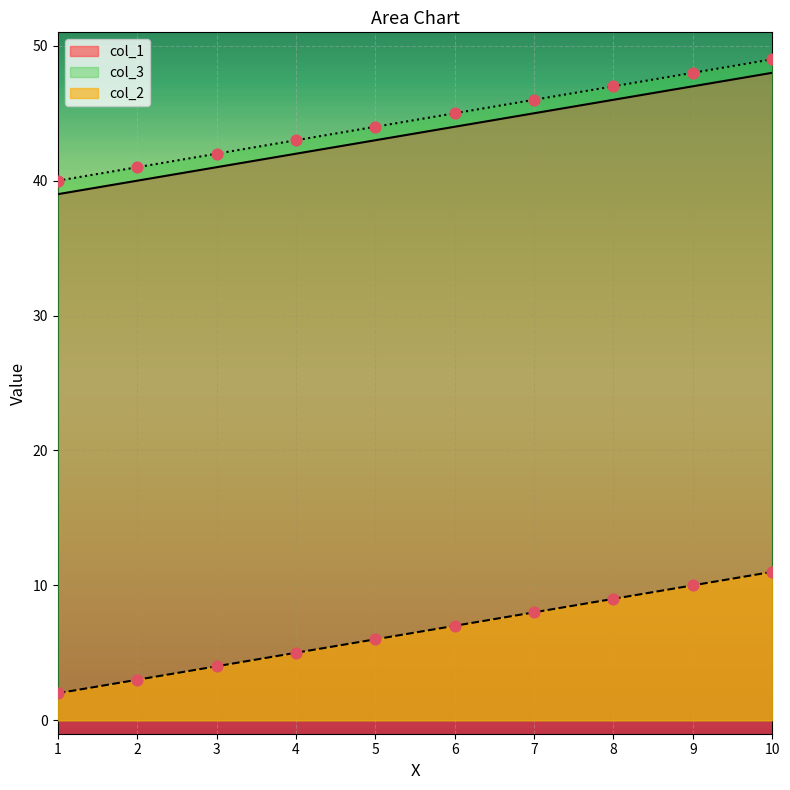

Is the value of col_3 at 6 greater than the value of col_1 at 2?

Yes